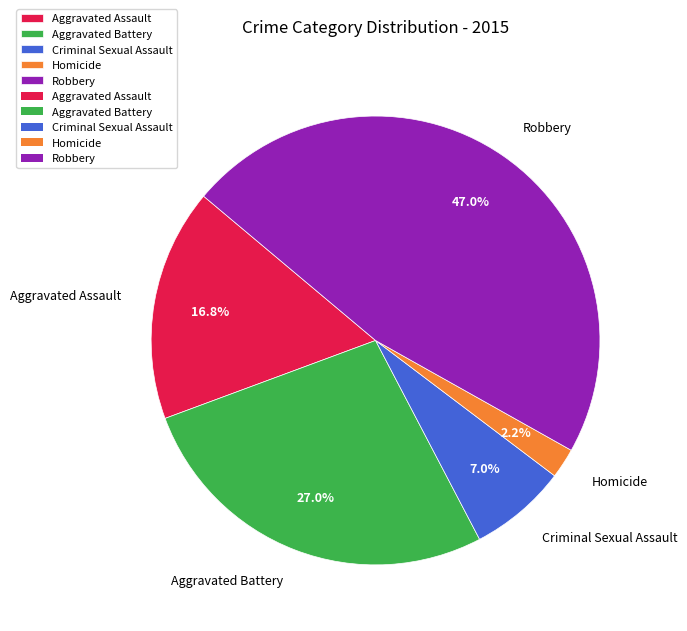

Rank the categories by value from lowest to highest.

Homicide, Criminal Sexual Assault, Aggravated Assault, Aggravated Battery, Robbery